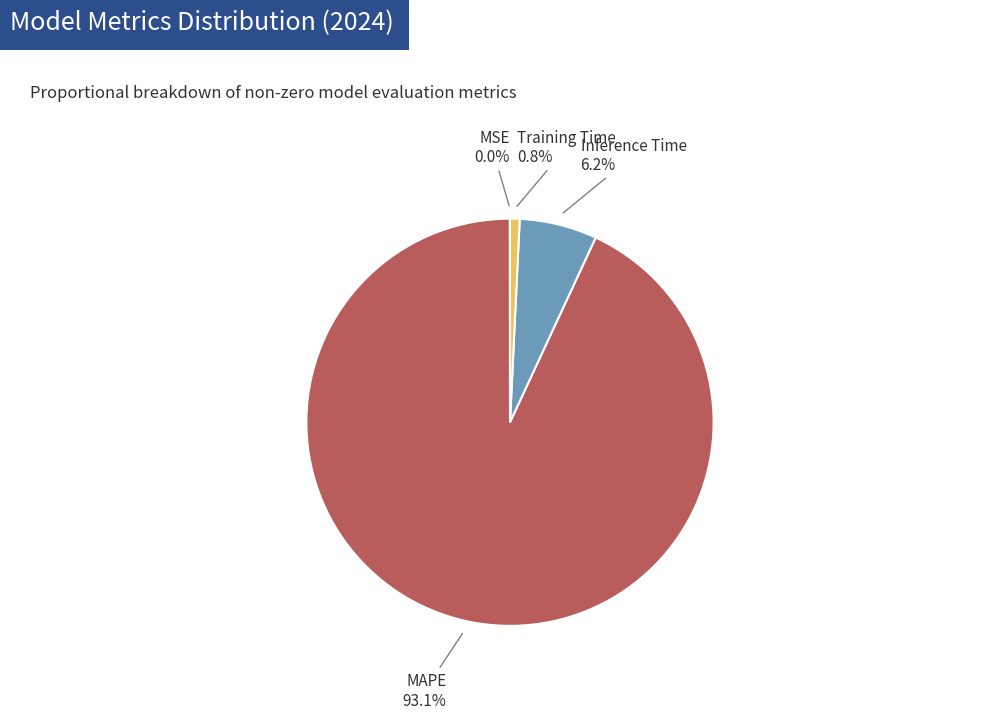

Is there a majority slice in this chart?

Yes